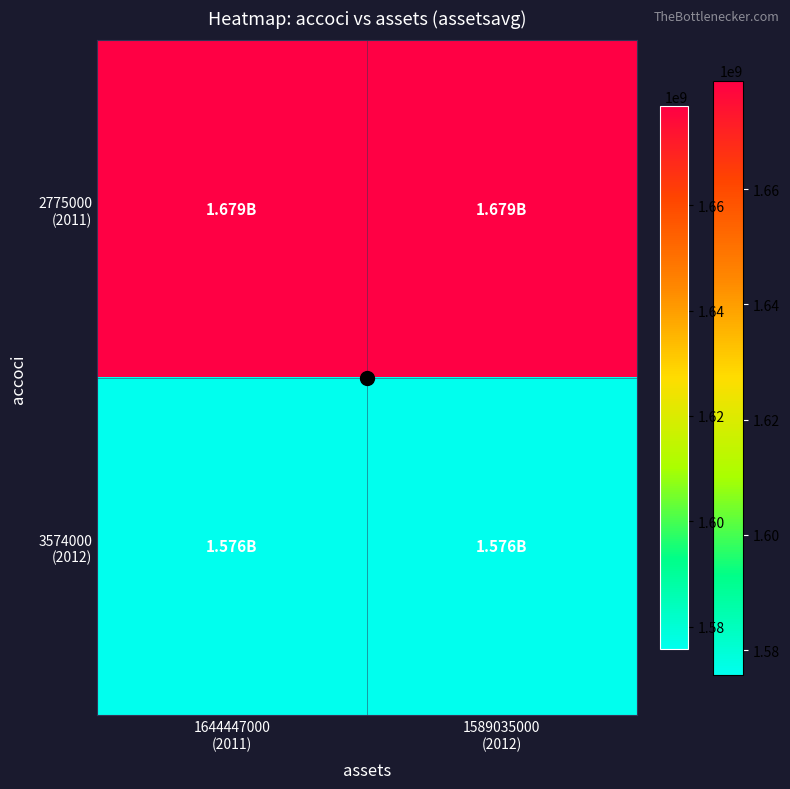

What is the spread (max minus min) of values at 1644447000
(2011)?

103173000